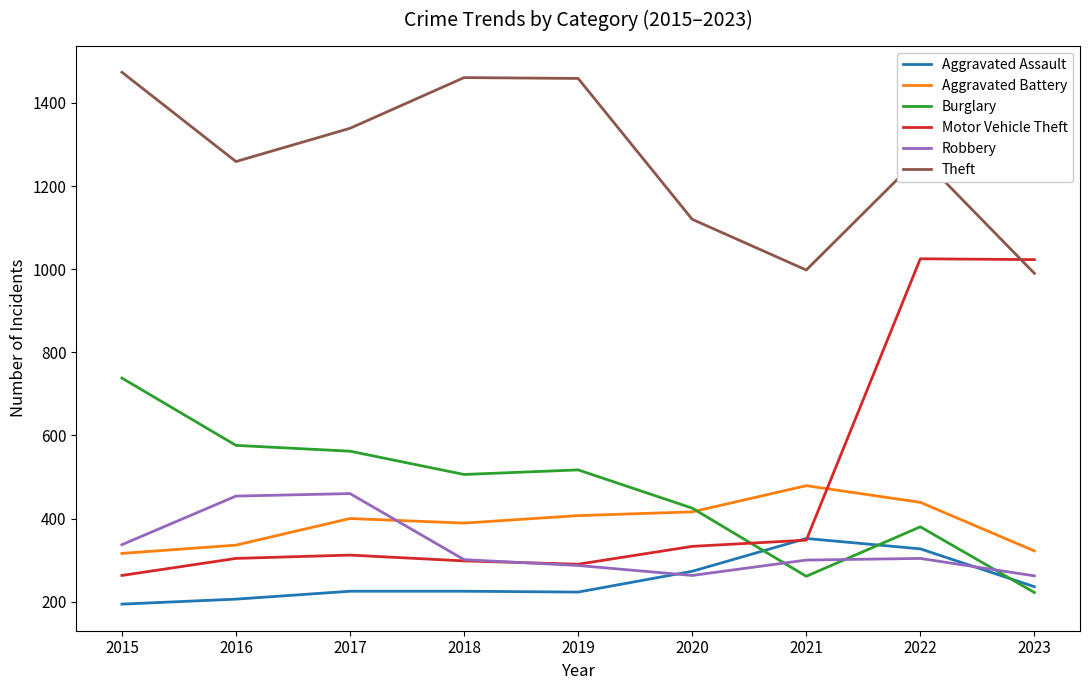

The value of Motor Vehicle Theft at 2018 is 65. True or false?

False